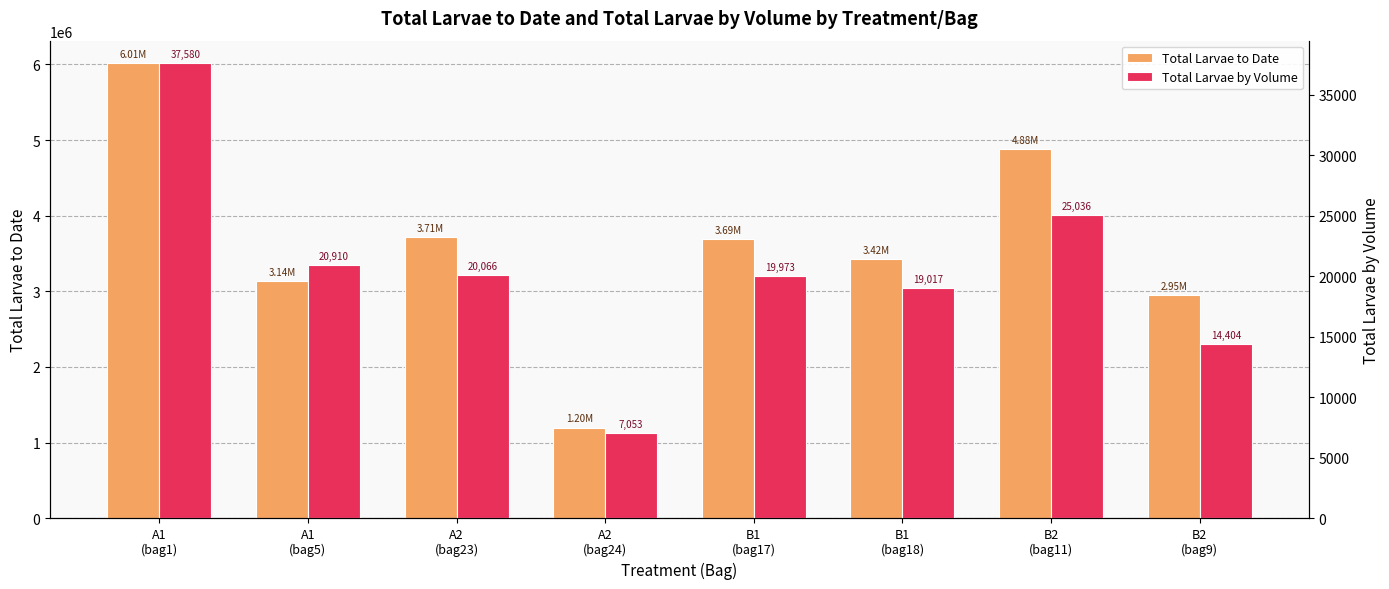

Which series has the widest spread of values?

Total Larvae to Date